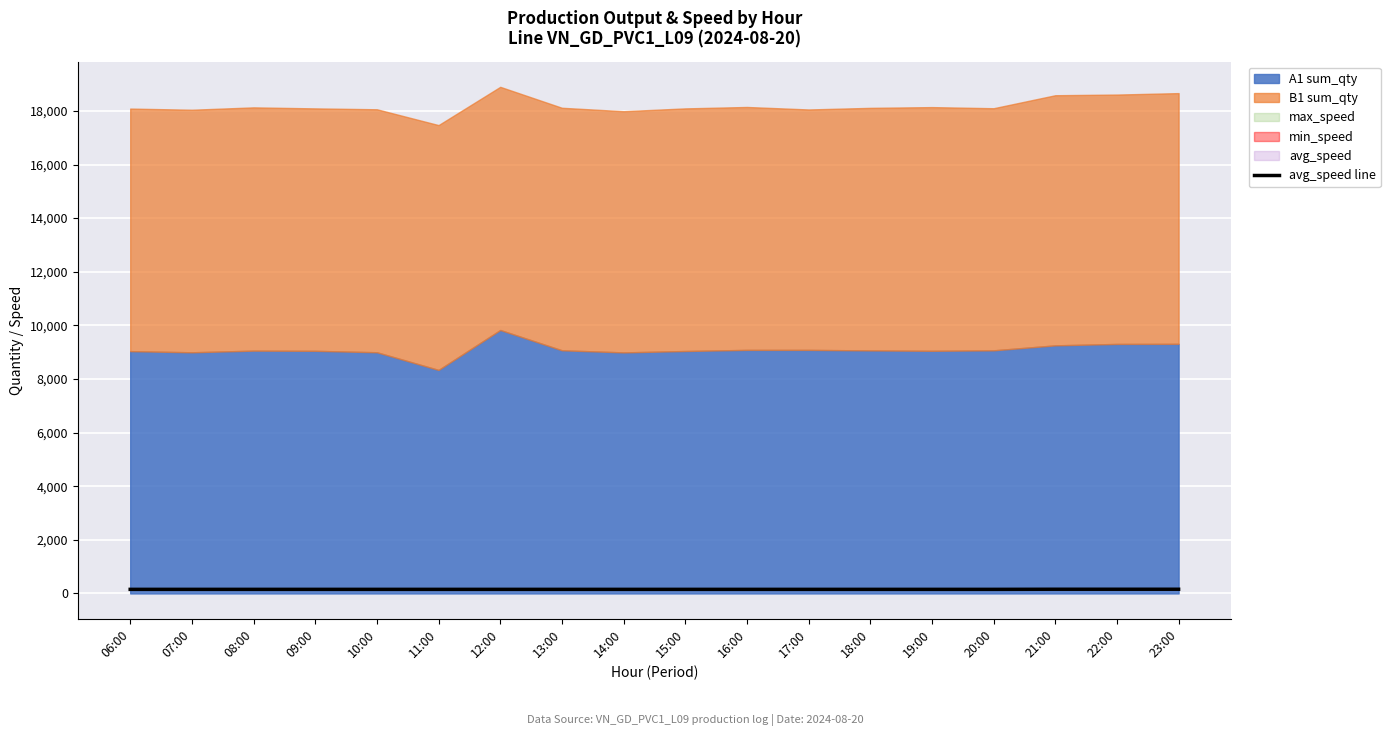

The avg_speed line series shows 153 at 11:00. True or false?

True